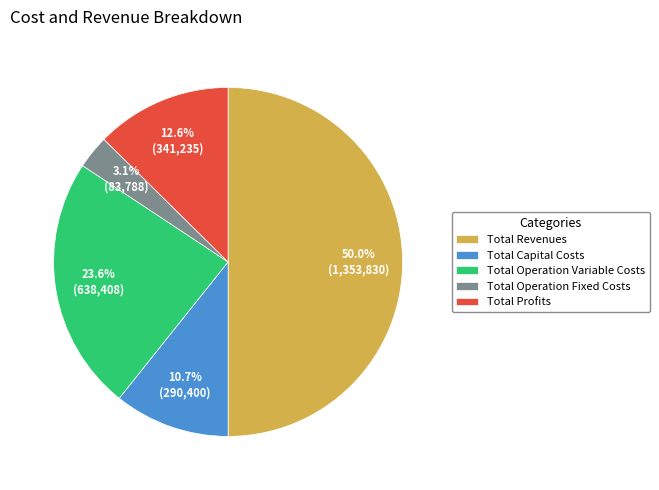

Count the number of slices in the pie.

5